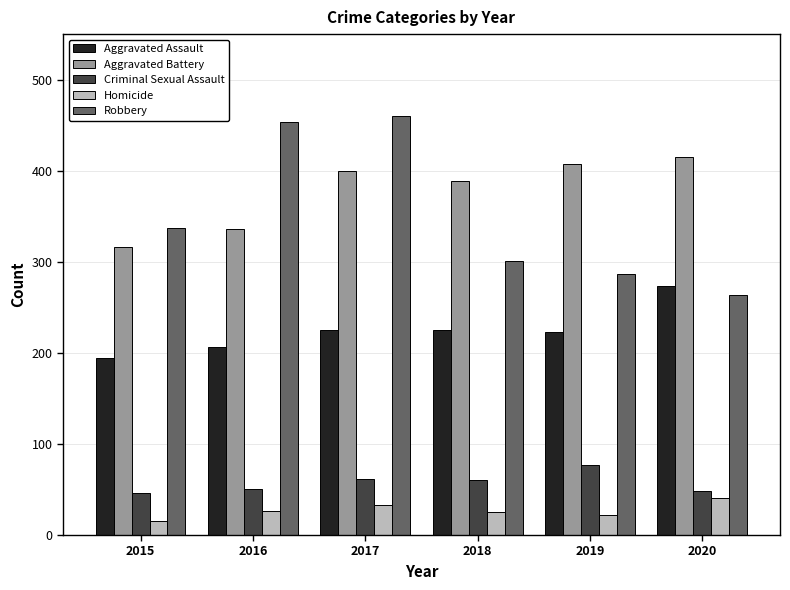

How many values in the Aggravated Assault series are below 225?

3